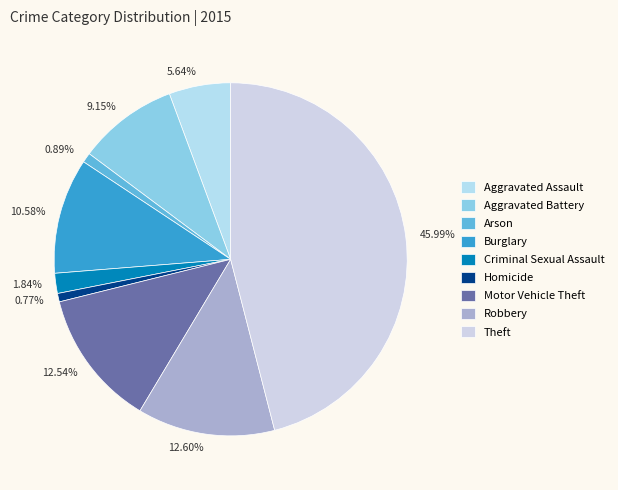

To the nearest percent, what is the difference between the largest and smallest slice percentages?

45%